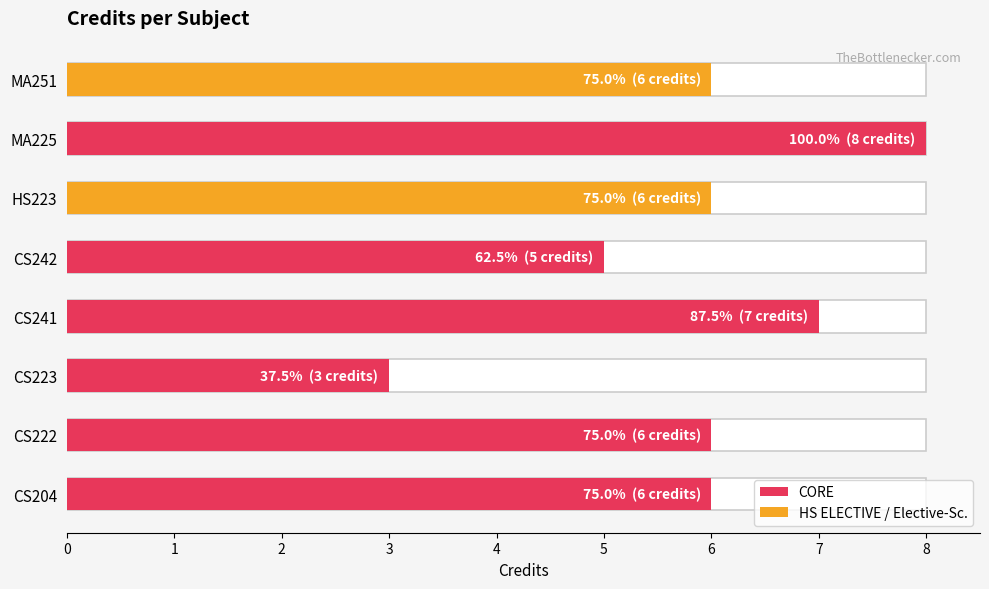

What is the difference between the maximum and second lowest values?

3